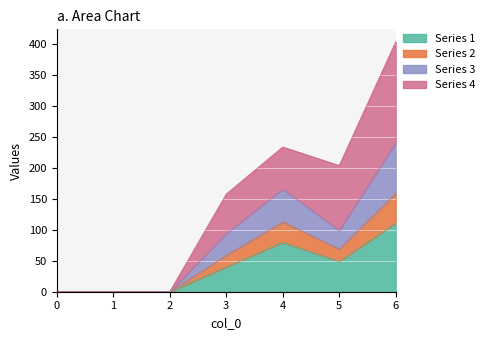

What is the total value across all series at 6?

404